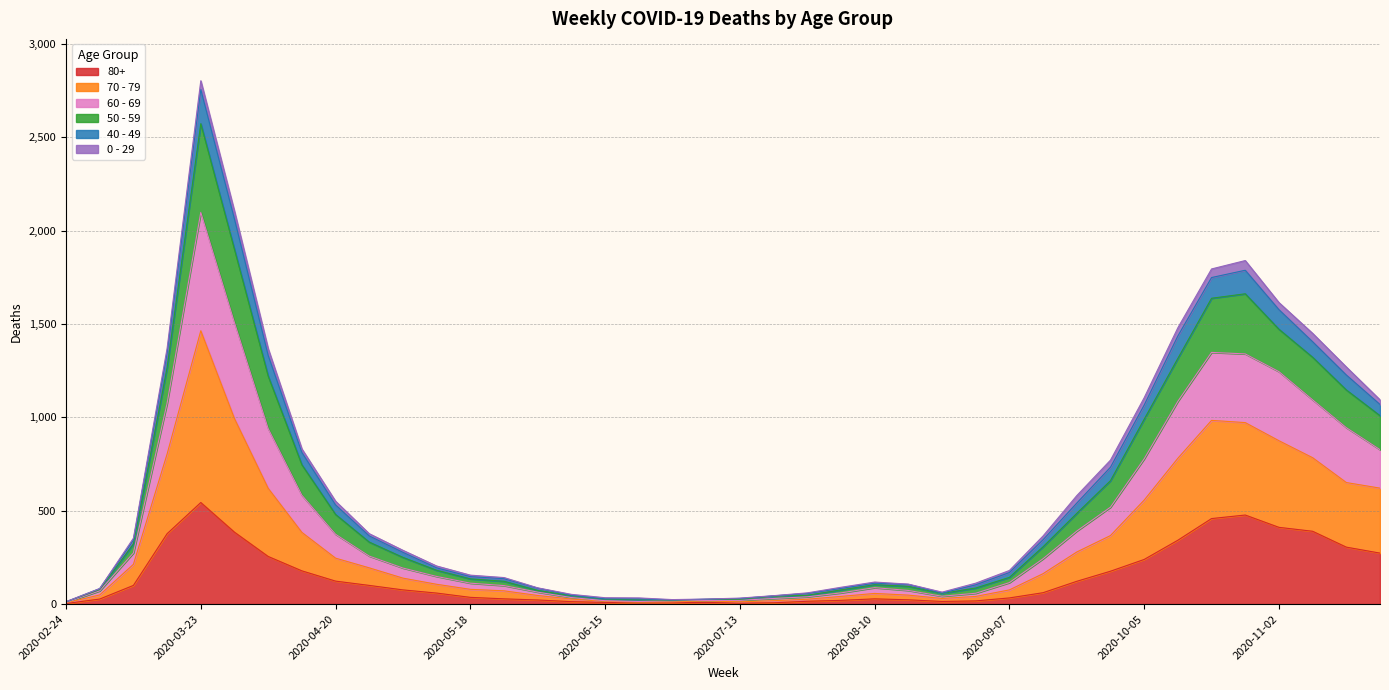

At which category is the sum across all series the highest?

2020-03-23